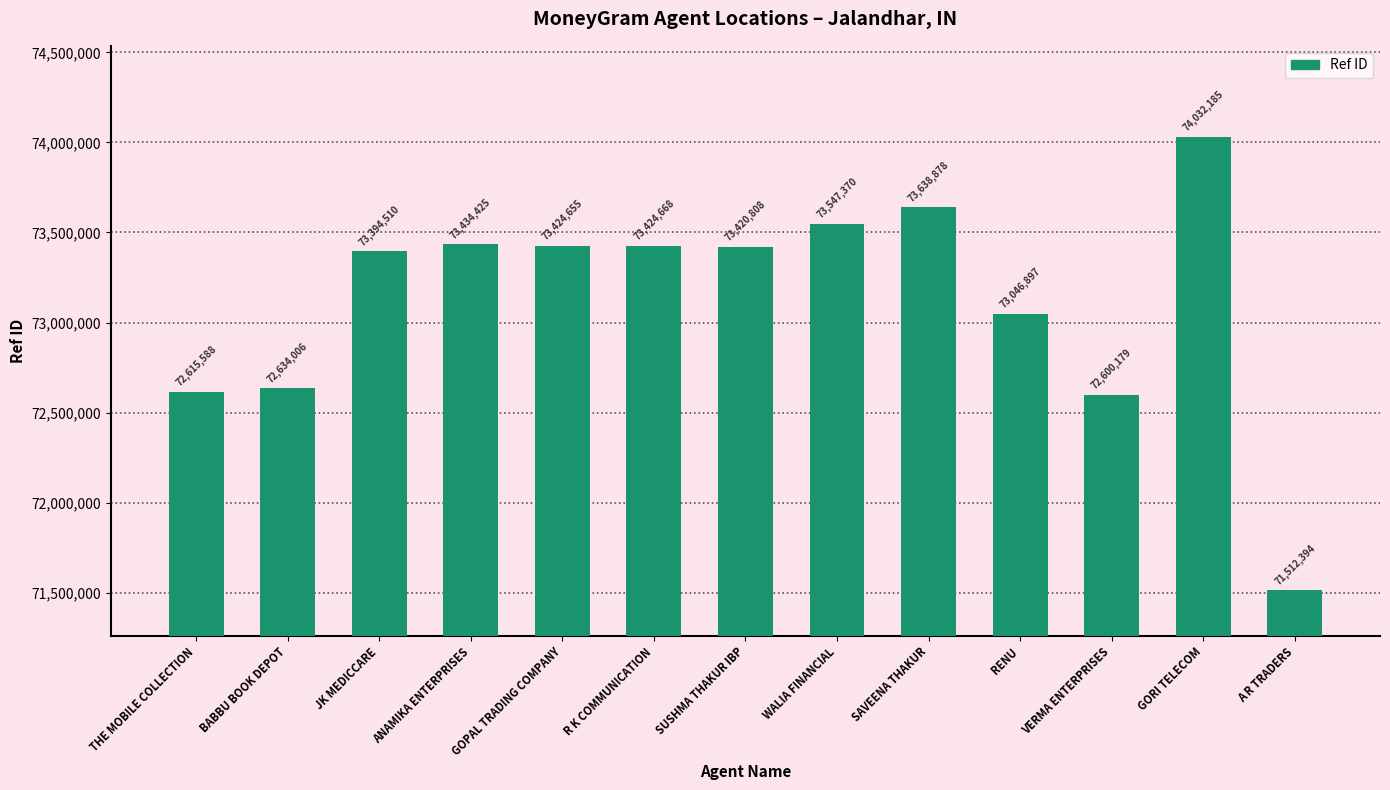

Approximately how many times larger is the value at WALIA FINANCIAL compared to JK MEDICCARE?

1.0